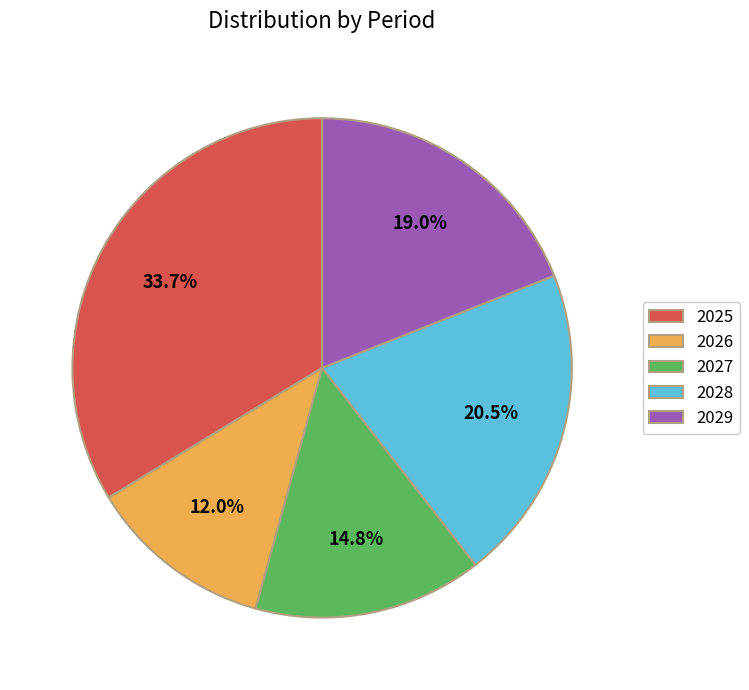

How many segments does this pie chart have?

5